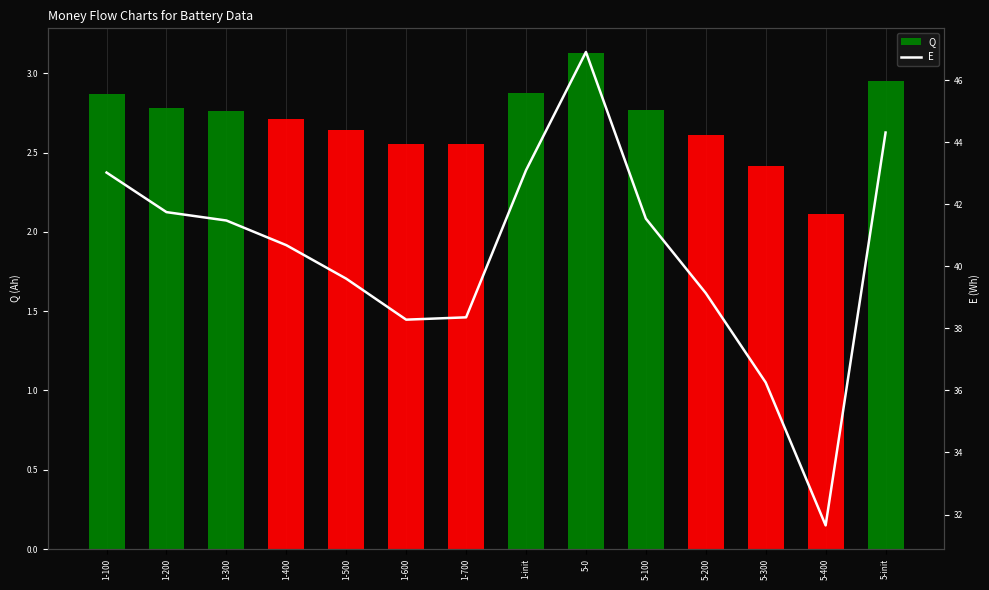

What position from the left is 5-init?

14